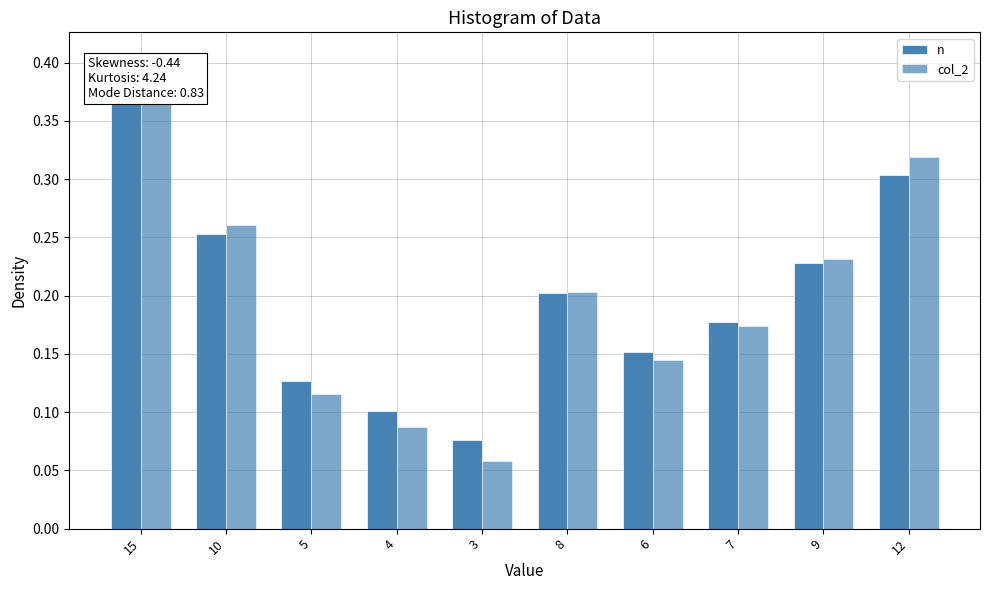

Is the value of n at 15 greater than the value of col_2 at 7?

Yes